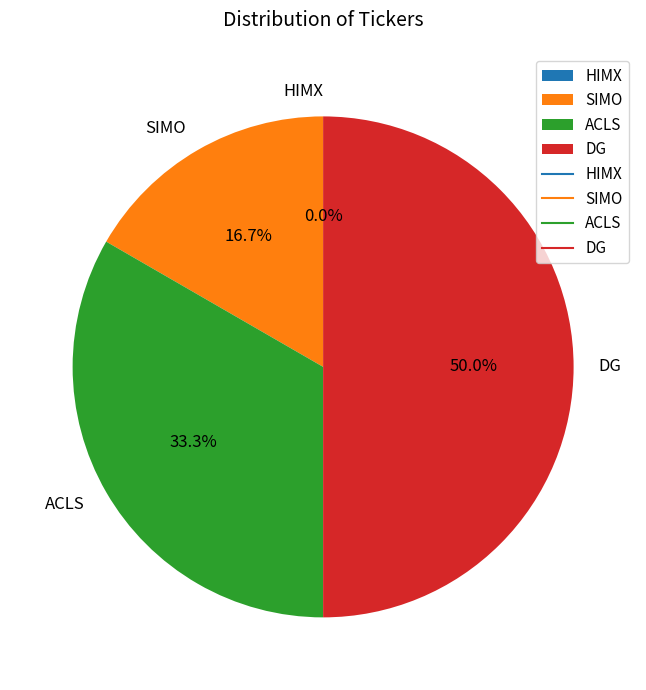

How many slices are in this pie chart?

4